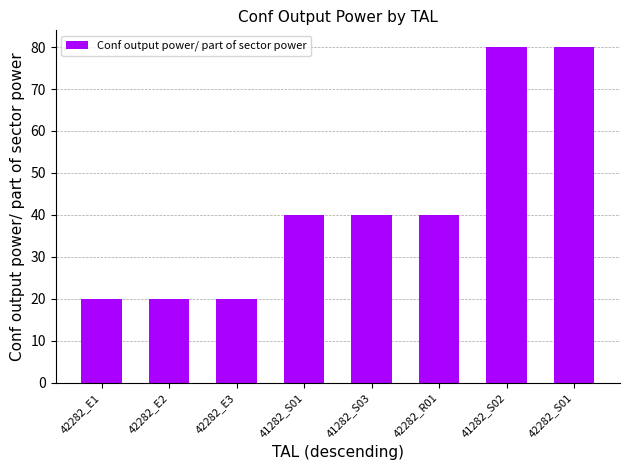

What is the greatest value displayed?

80